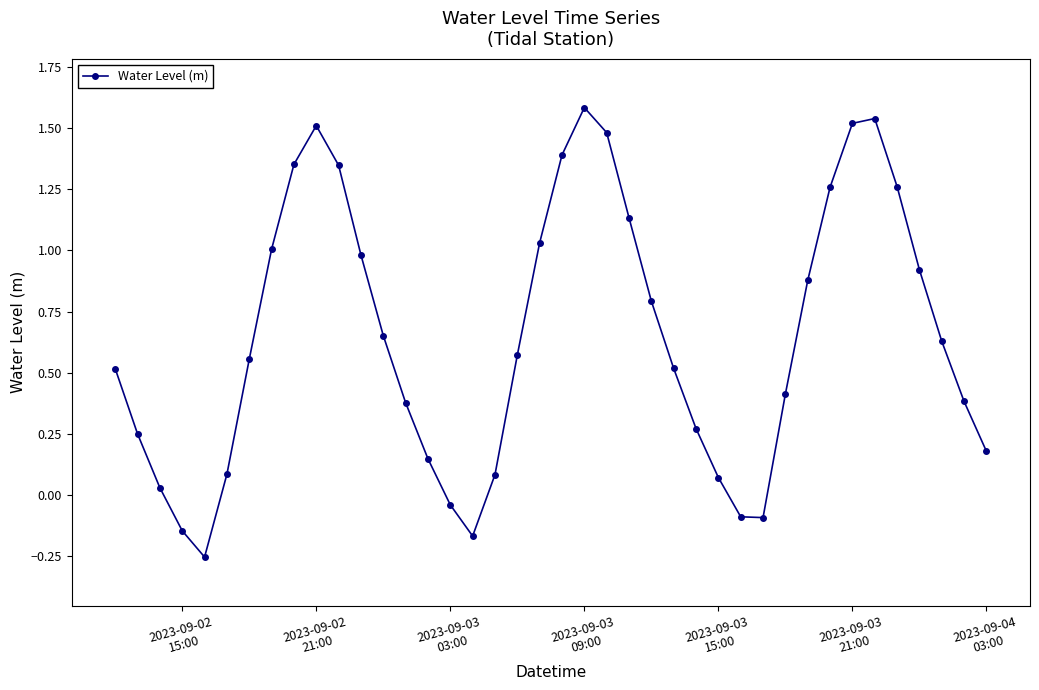

What is the difference between the maximum and minimum values?

1.8